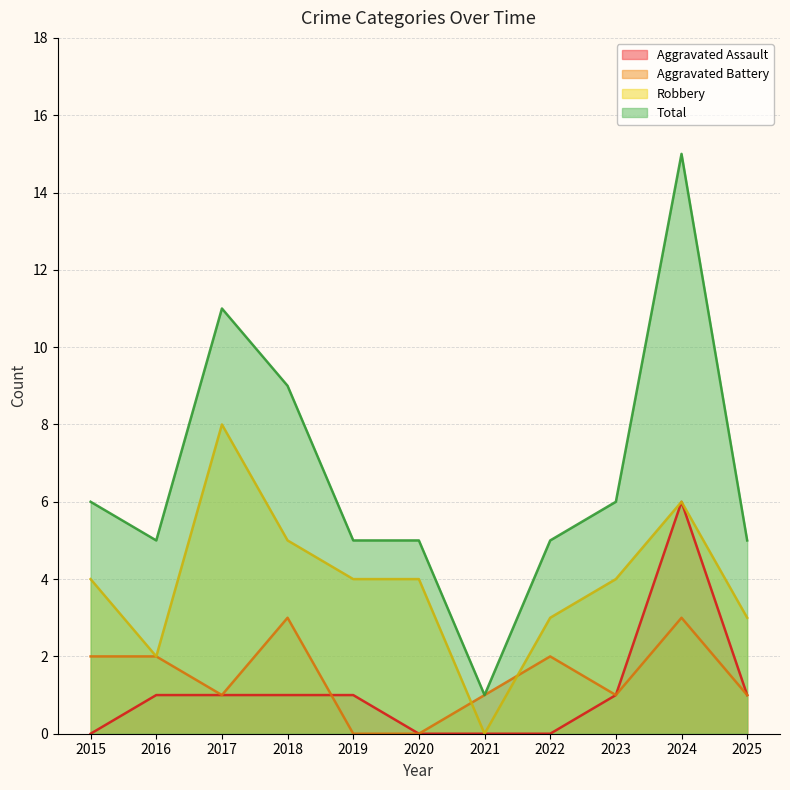

What is the sum of the Aggravated Battery values at 2024 and 2022?

5